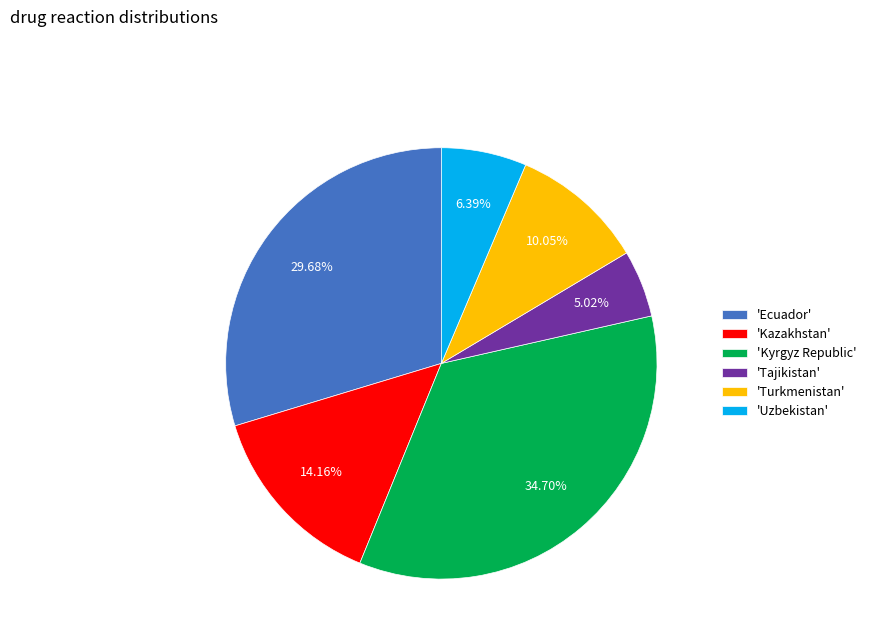

To the nearest percent, what is the average slice percentage?

17%